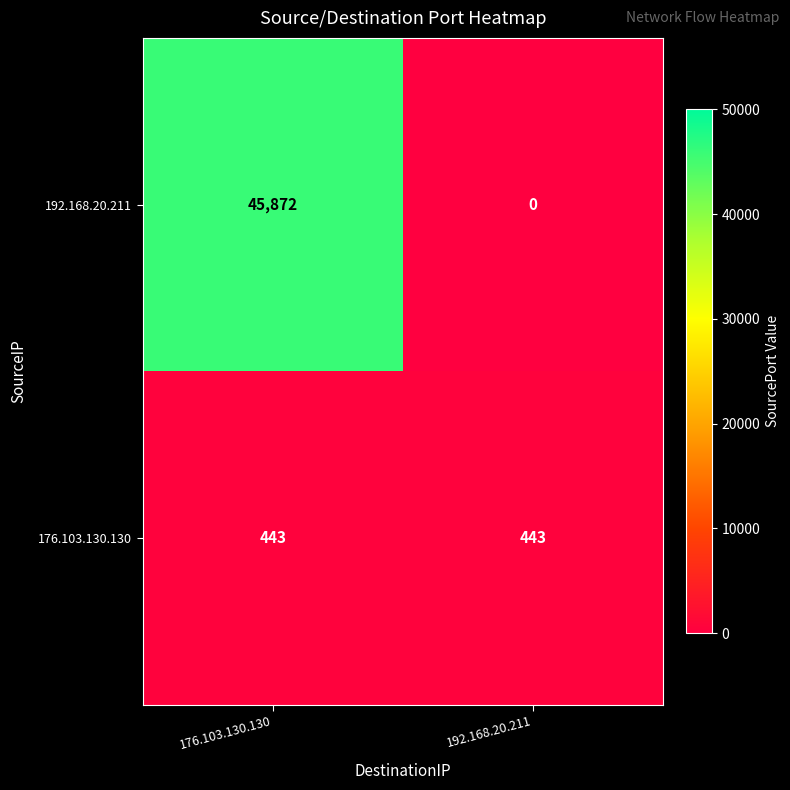

Which category has the lowest value across all series?

192.168.20.211